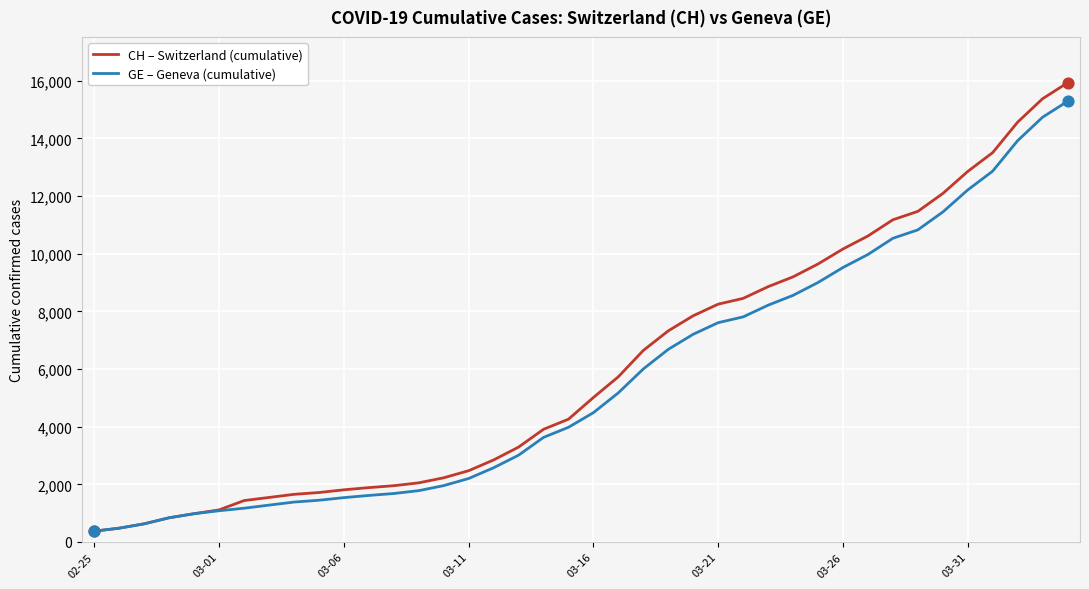

What is the maximum value shown in the chart?

15926